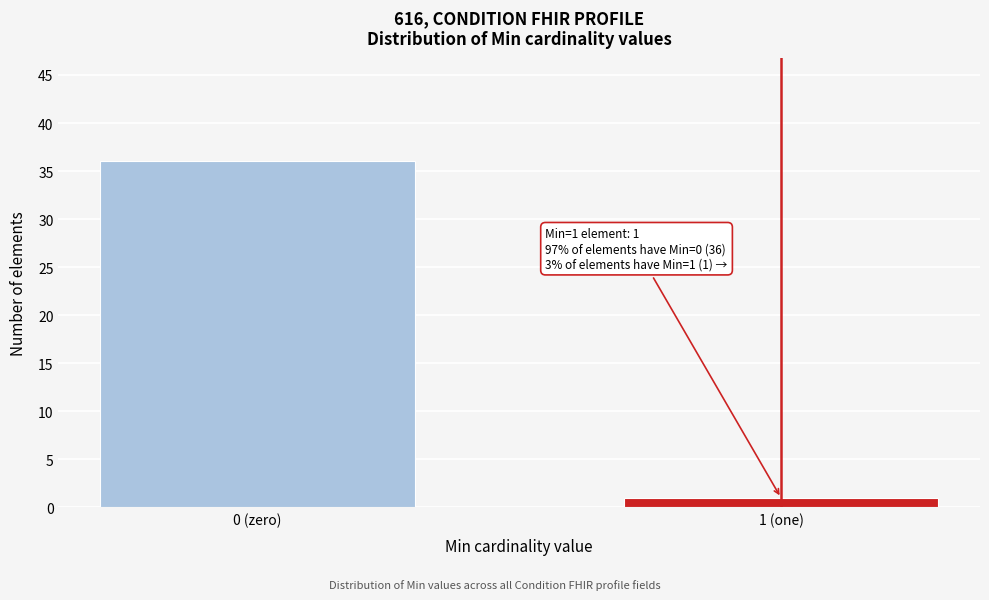

Reading right to left, list all the values displayed in this chart.

1 (one)=1	0 (zero)=36